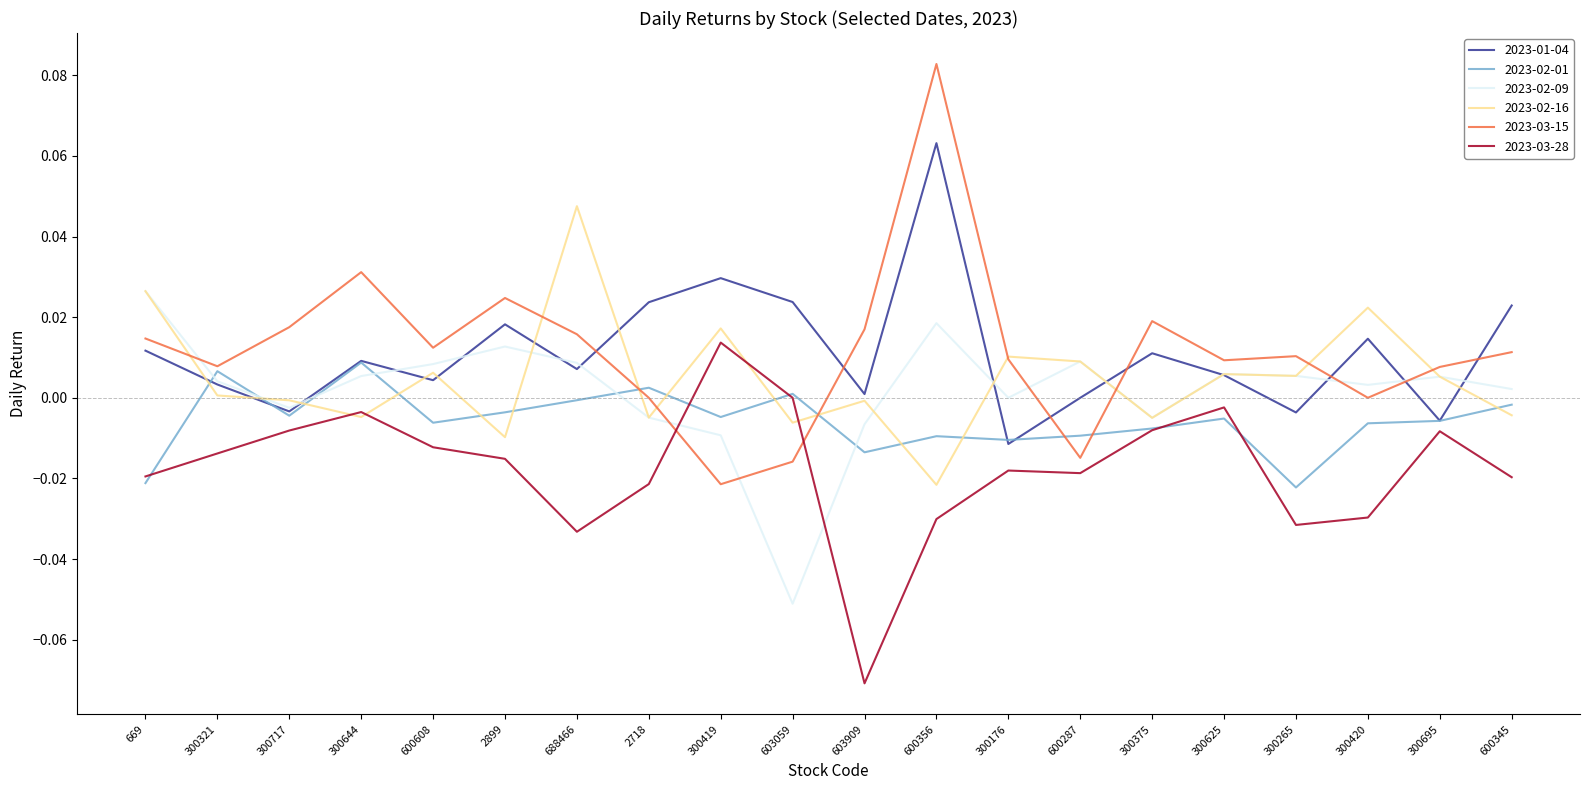

Between which two adjacent categories do 2023-02-16 and 2023-02-01 first intersect?

669 and 300321